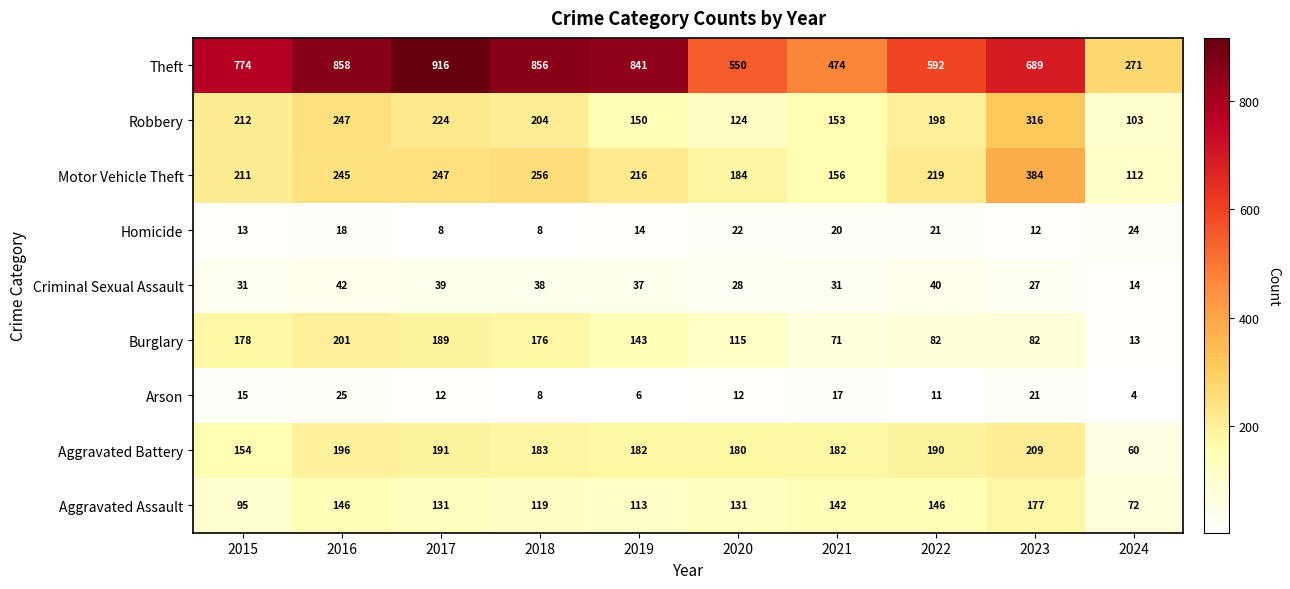

At which label is Arson closest to 14?

2015